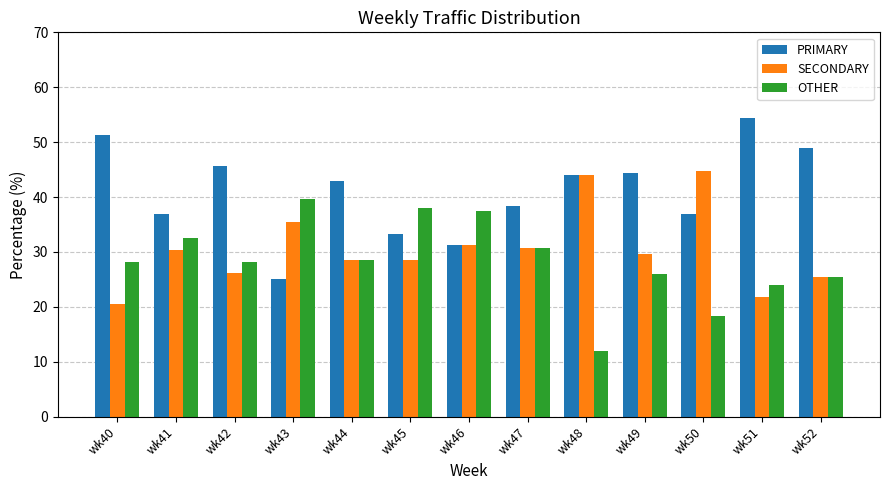

Is the value of OTHER at wk43 greater than the value of SECONDARY at wk42?

Yes